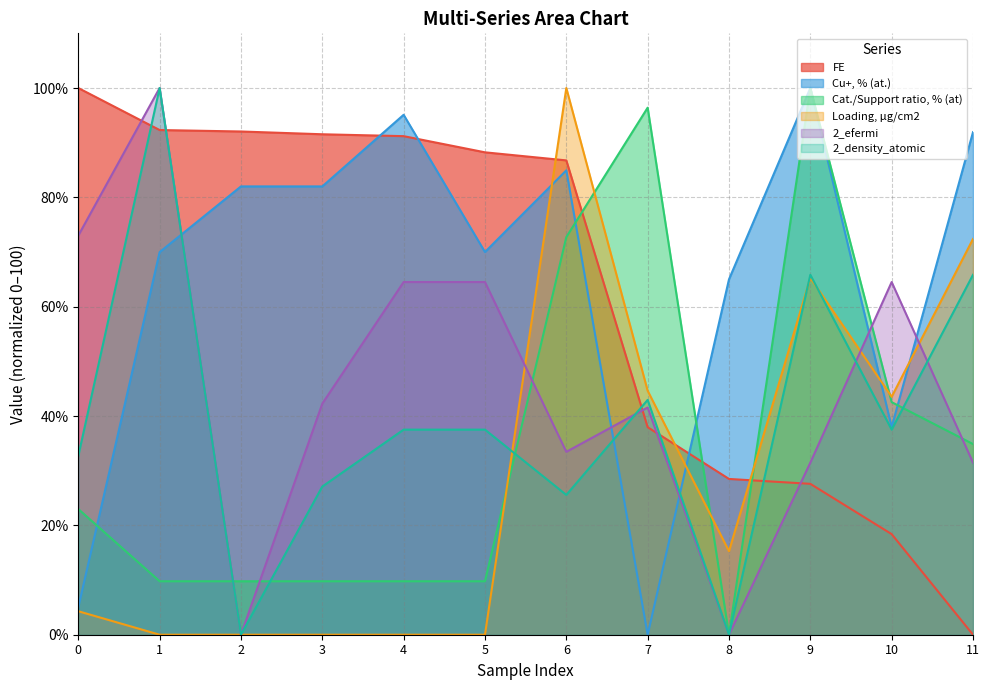

The Cu+, % (at.) series shows 35.1 at 2. True or false?

False